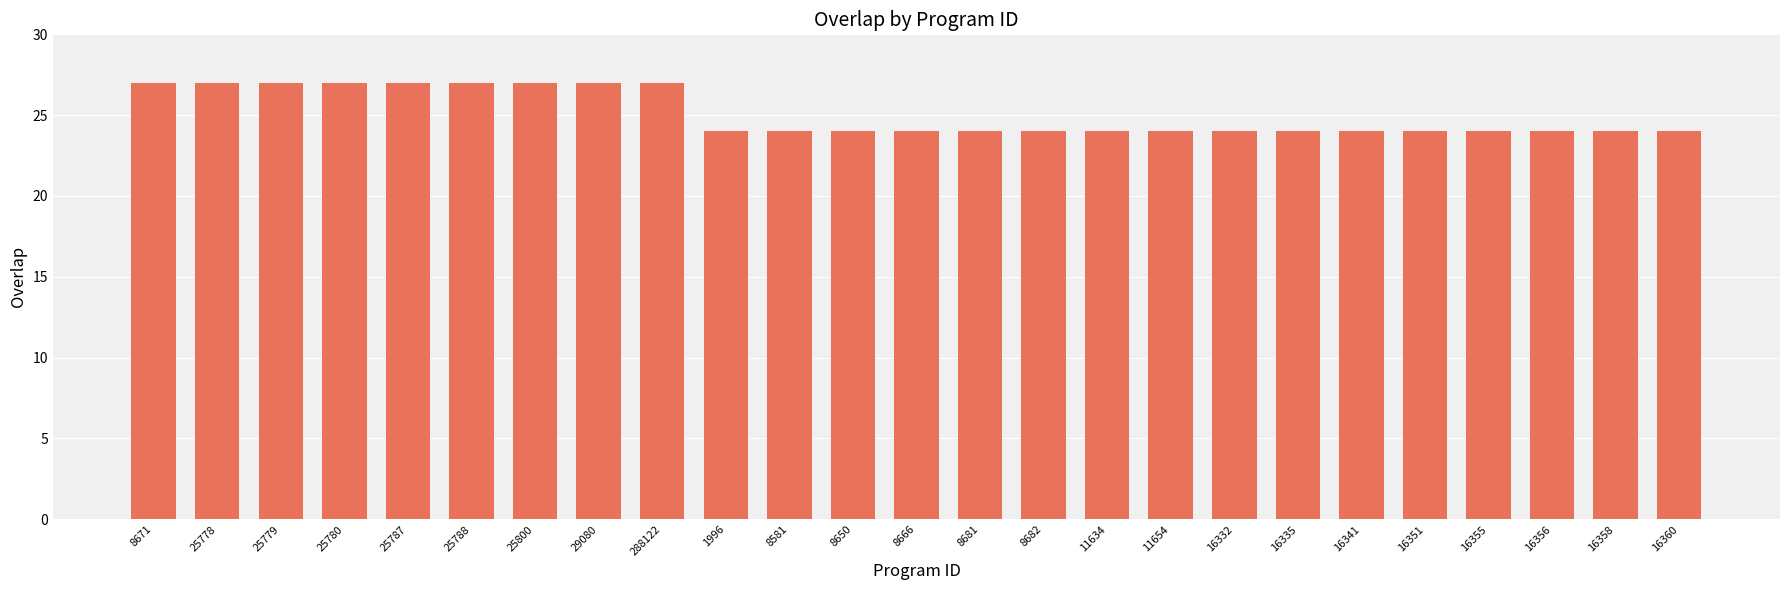

What is the difference between the second highest and second lowest values?

3